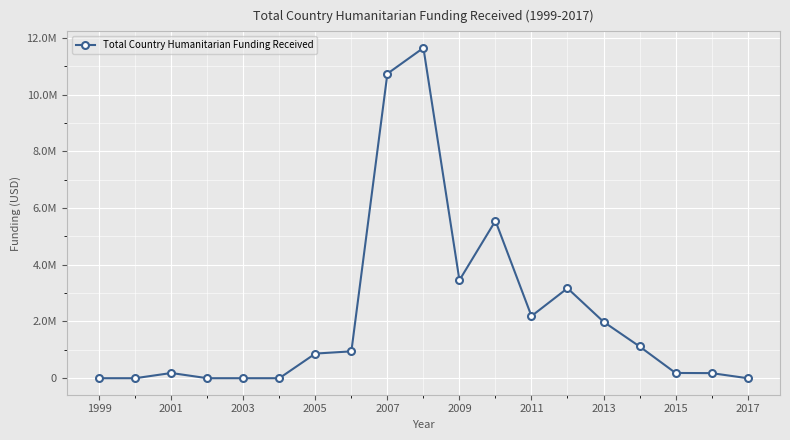

How many series are shown in this chart?

1